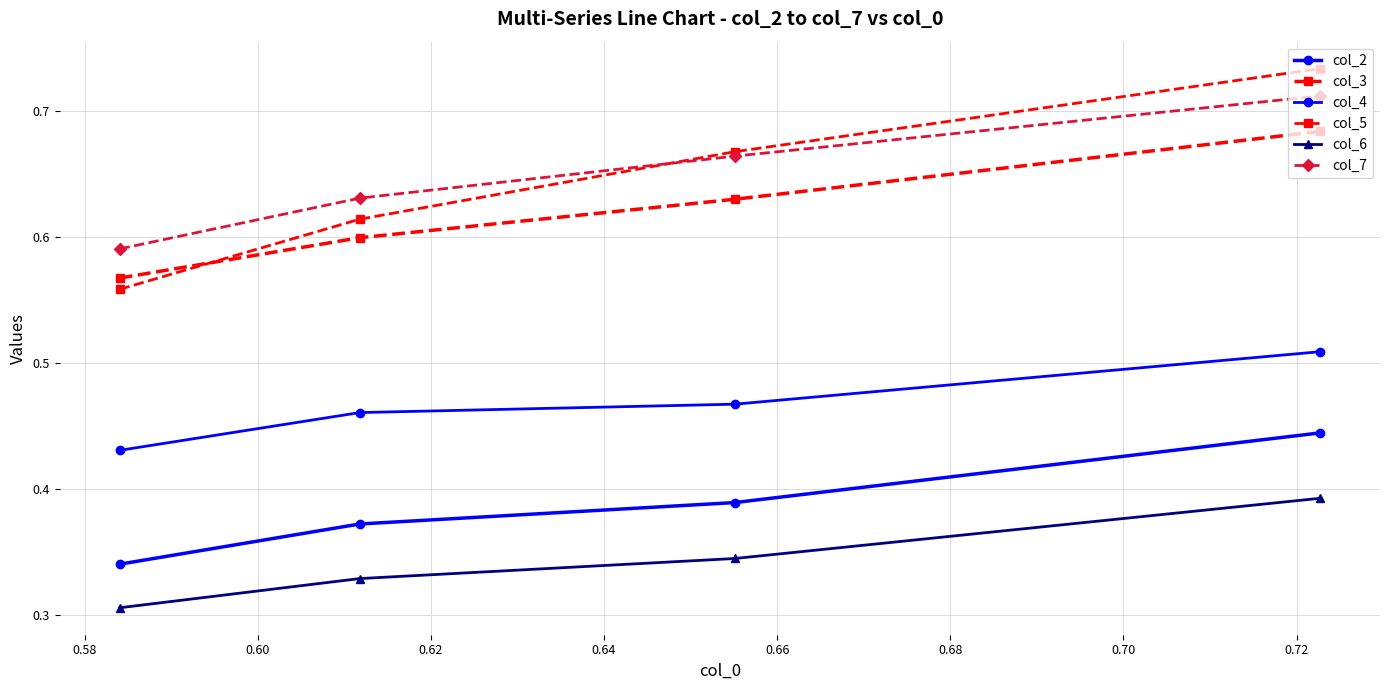

Does the chart have visible grid lines?

Yes